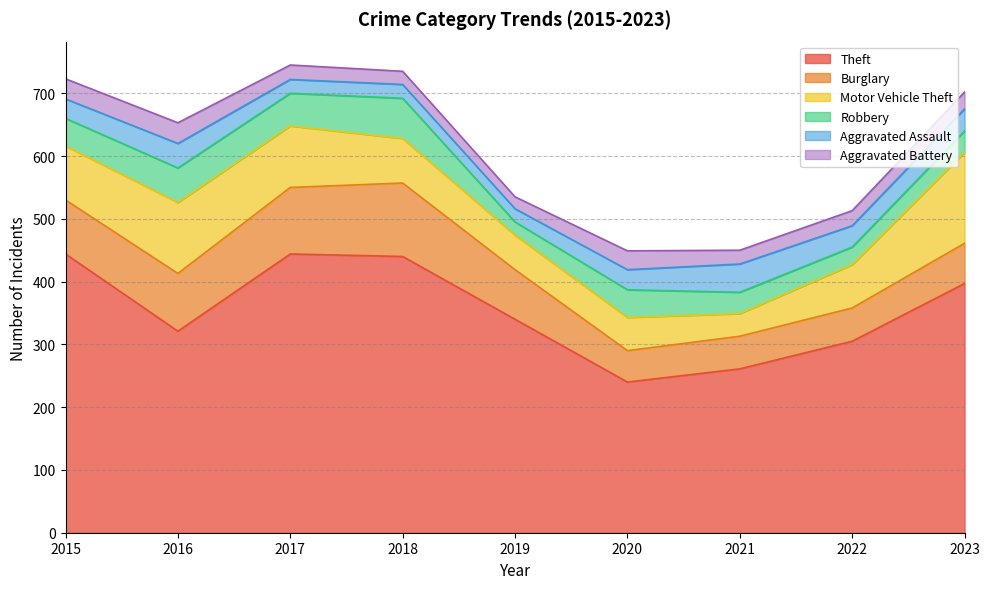

True or false: Theft has more than 0 points higher than both neighbors.

True